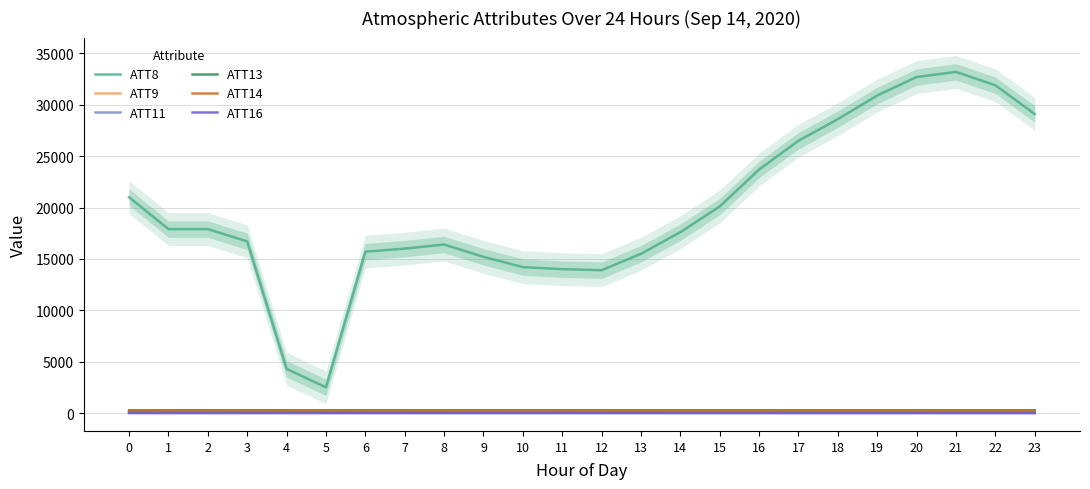

What is the difference between the second highest and second lowest values in the ATT13 series?

1.5